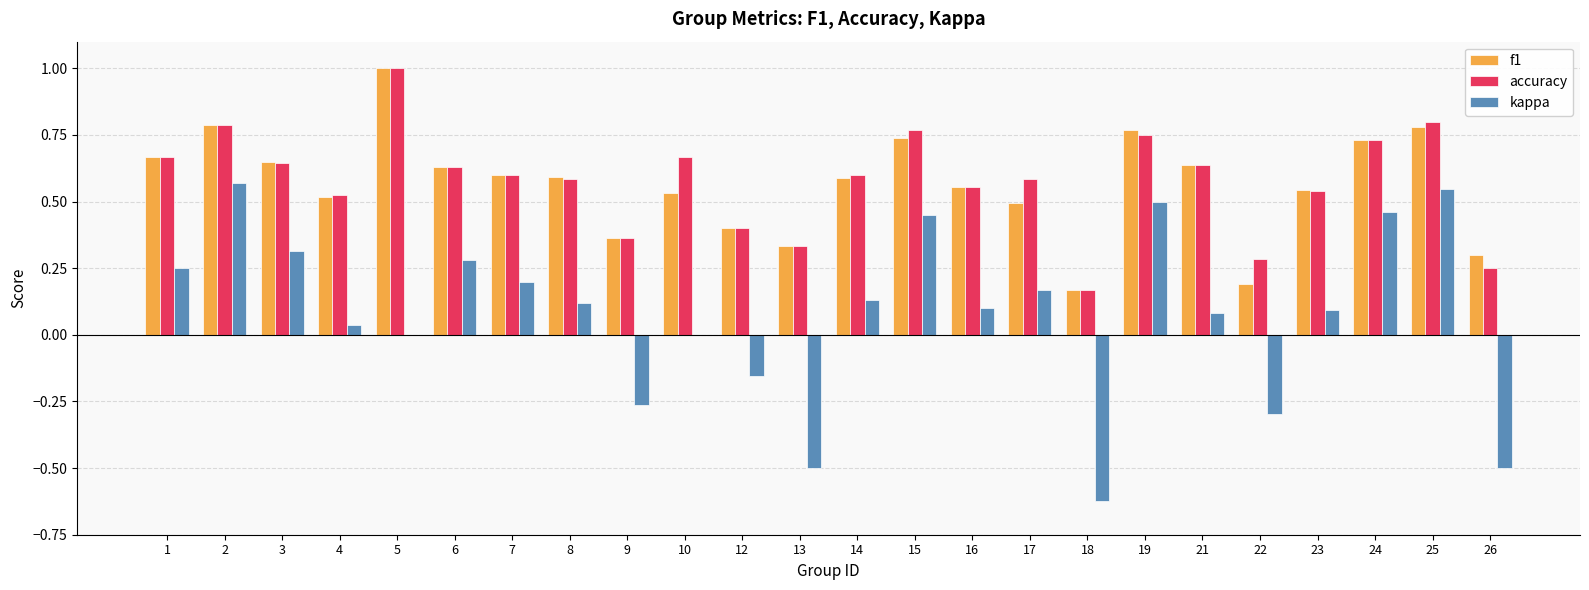

What is the sum of all f1 values?

13.6